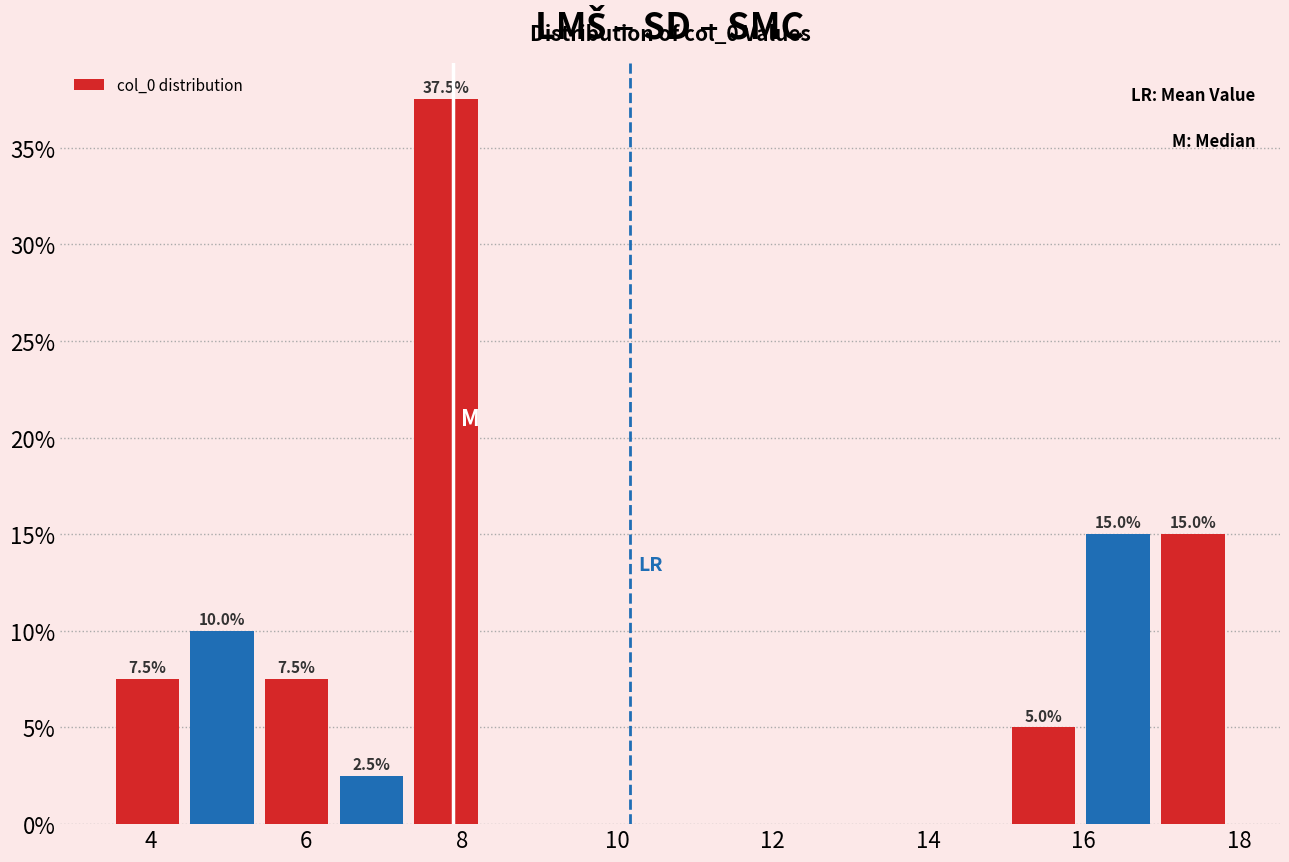

Which range on the x-axis has the tallest bar?

7.4 to 8.2